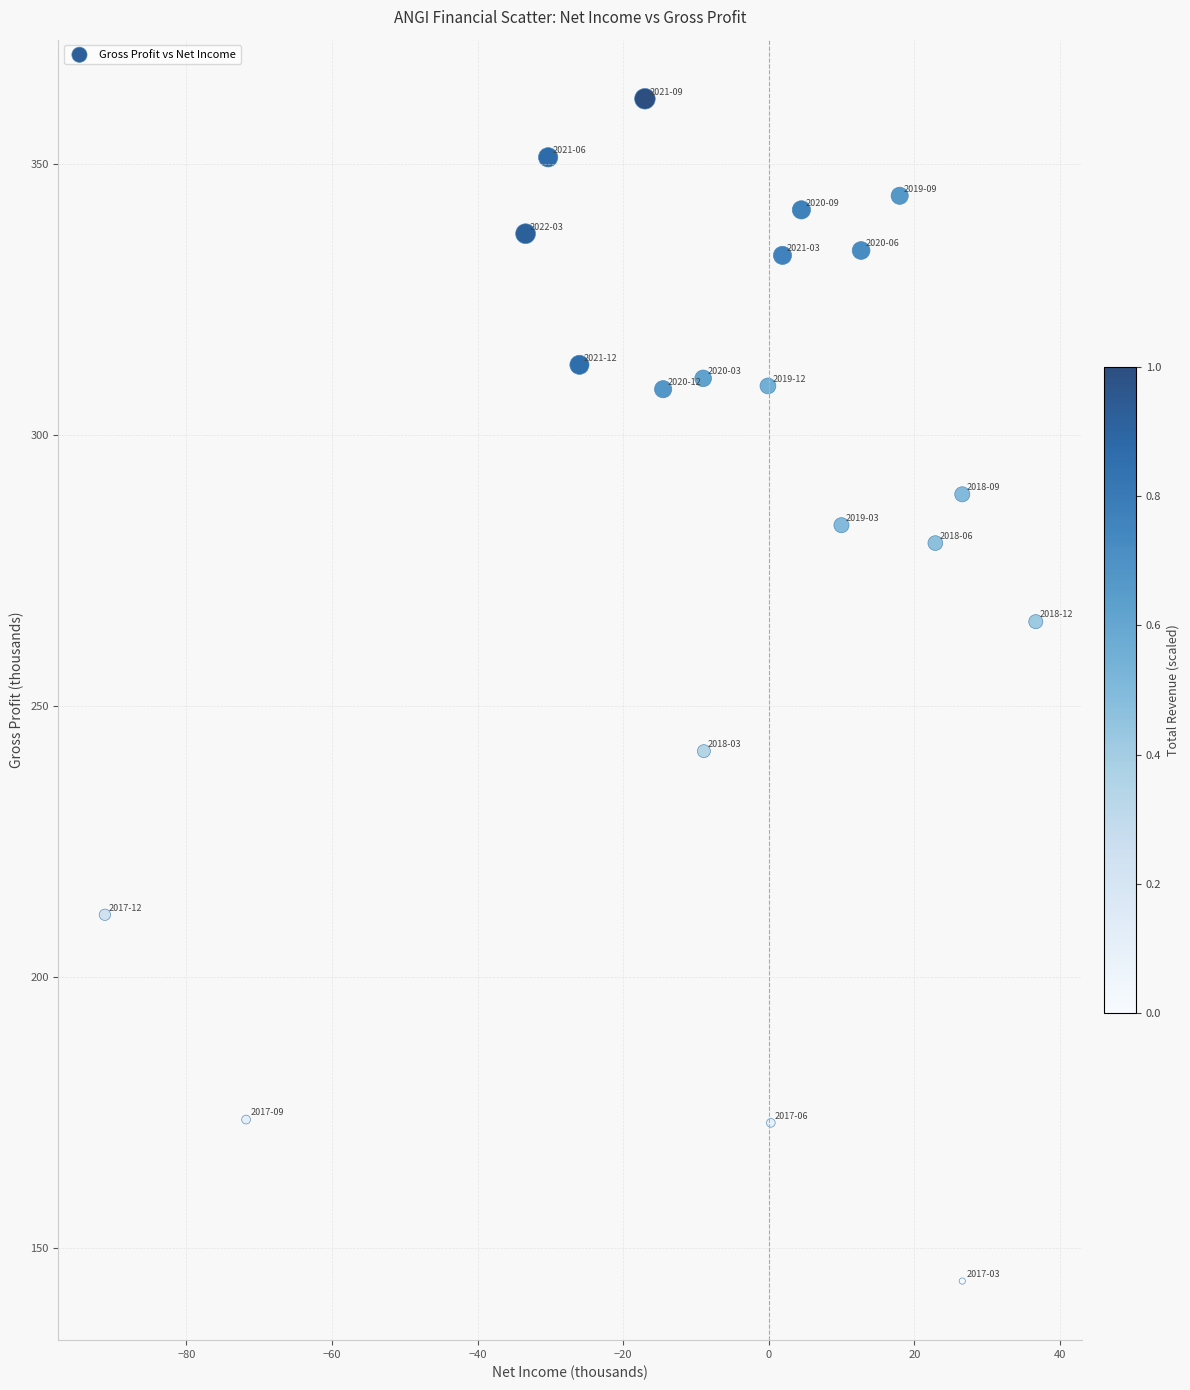

What is the range of Y values (max minus min)?

218.2